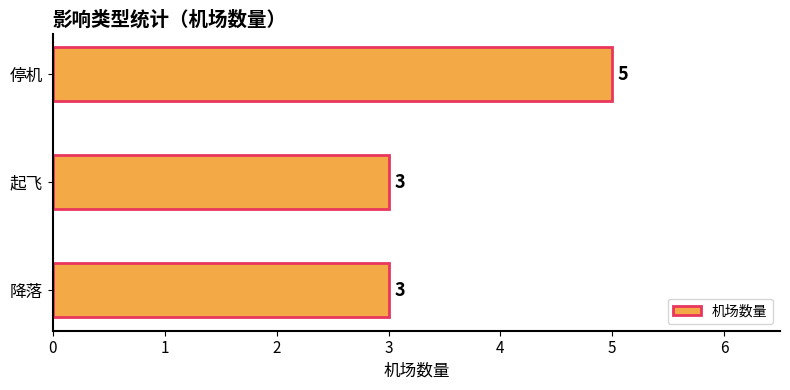

True or false: the data shows 5 at 停机.

True